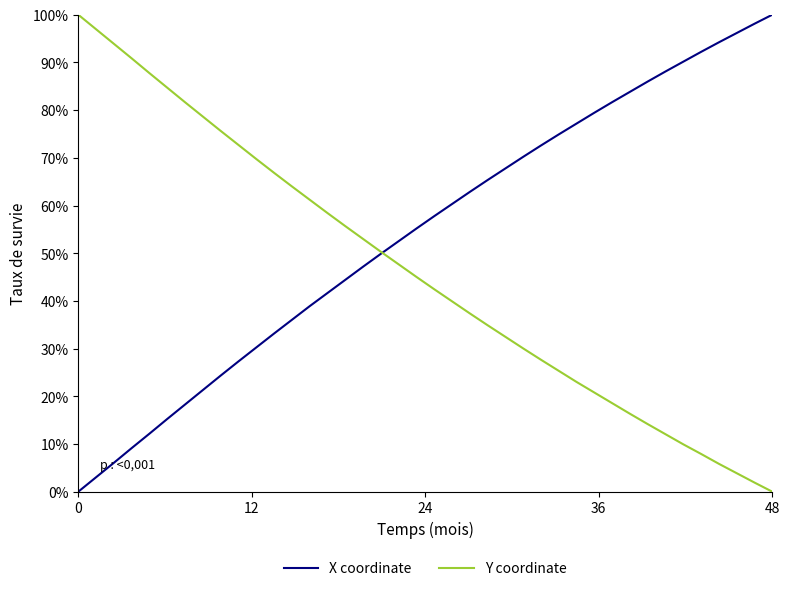

List the series in order of their overall mean, highest first.

X coordinate, Y coordinate